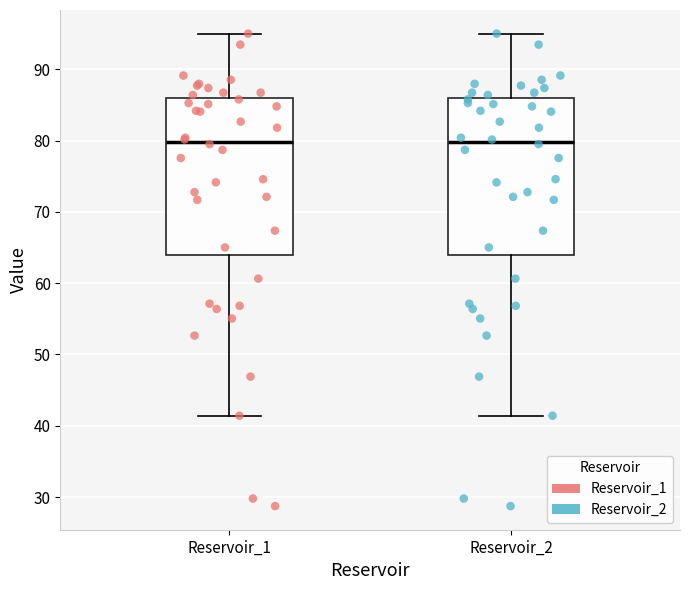

Where does the lower whisker of the box for Reservoir_1 end on the y-axis? The values are not printed on the chart, so give them approximately, as read against the axis.

41